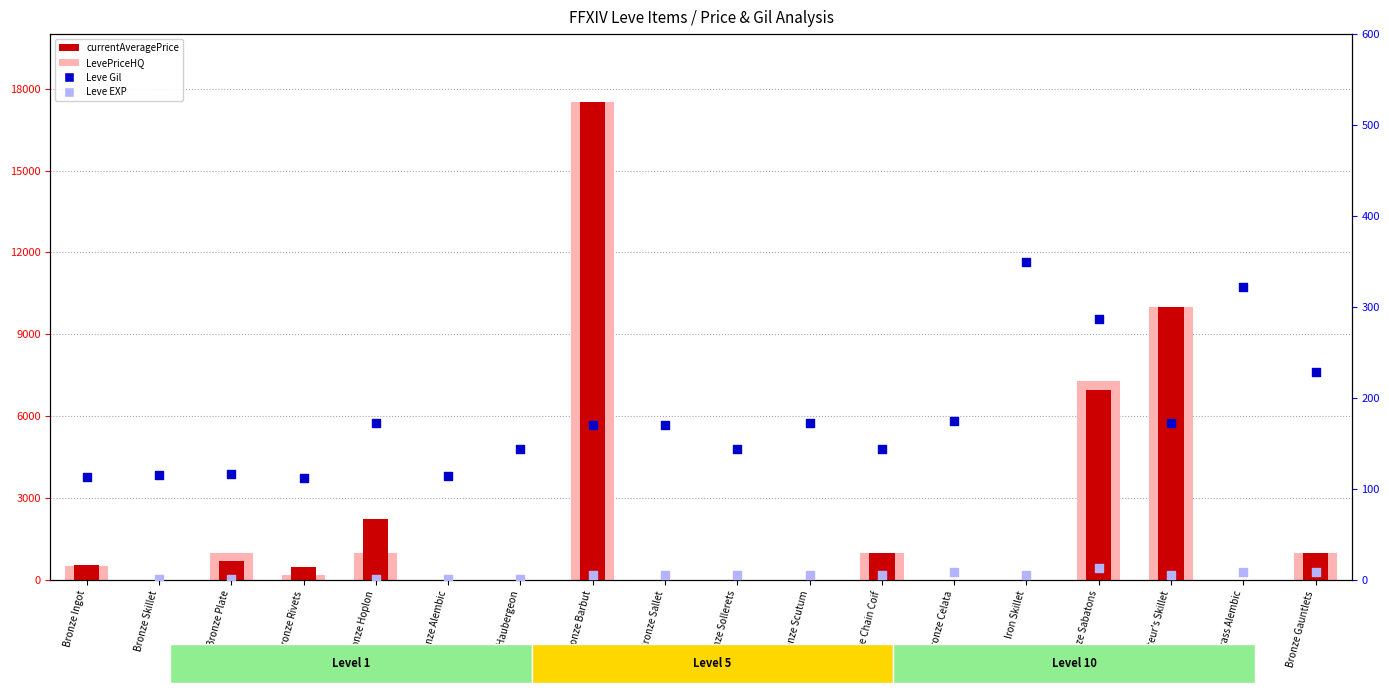

What are all the series names shown in the legend?

LevePriceHQ, currentAveragePrice, Leve Gil, Leve EXP